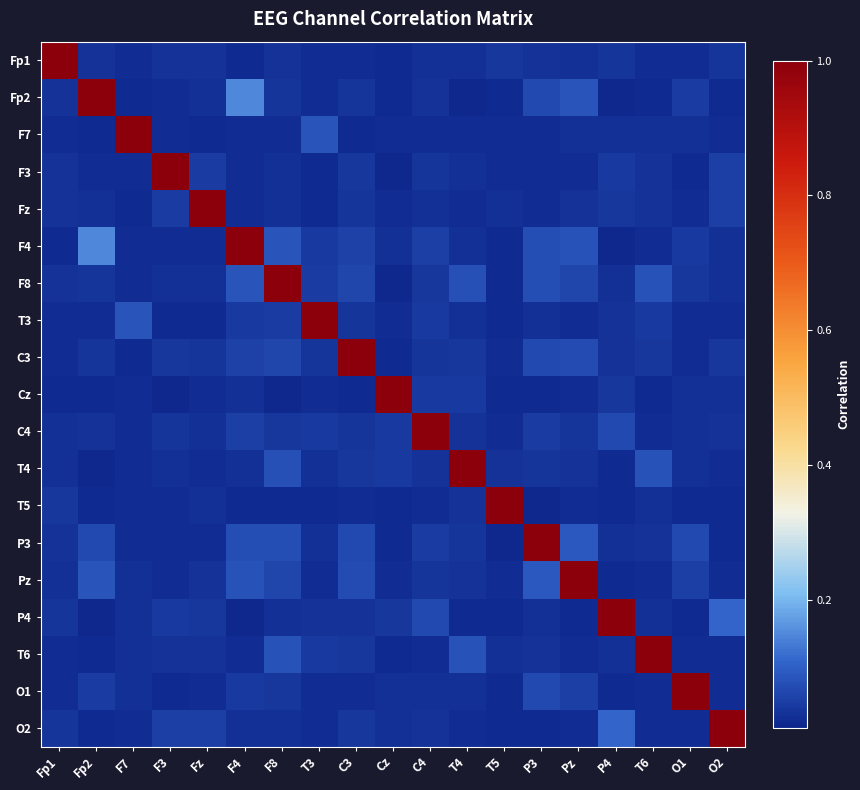

Reading left to right, transcribe all the data shown in this chart.

Fp1: Fp1=1.0	Fp2=0.0	F7=0.0	F3=0.0	Fz=0.0	F4=0.0	F8=0.0	T3=0.0	C3=0.0	Cz=0.0	C4=0.0	T4=0.0	T5=0.0	P3=0.0	Pz=0.0	P4=0.0	T6=0.0	O1=0.0	O2=0.0
Fp2: Fp1=0.0	Fp2=1.0	F7=0.0	F3=0.0	Fz=0.0	F4=0.1	F8=0.0	T3=0.0	C3=0.0	Cz=0.0	C4=0.0	T4=0.0	T5=0.0	P3=0.1	Pz=0.1	P4=0.0	T6=0.0	O1=0.0	O2=0.0
F7: Fp1=0.0	Fp2=0.0	F7=1.0	F3=0.0	Fz=0.0	F4=0.0	F8=0.0	T3=0.1	C3=0.0	Cz=0.0	C4=0.0	T4=0.0	T5=0.0	P3=0.0	Pz=0.0	P4=0.0	T6=0.0	O1=0.0	O2=0.0
F3: Fp1=0.0	Fp2=0.0	F7=0.0	F3=1.0	Fz=0.0	F4=0.0	F8=0.0	T3=0.0	C3=0.0	Cz=0.0	C4=0.0	T4=0.0	T5=0.0	P3=0.0	Pz=0.0	P4=0.0	T6=0.0	O1=0.0	O2=0.1
Fz: Fp1=0.0	Fp2=0.0	F7=0.0	F3=0.0	Fz=1.0	F4=0.0	F8=0.0	T3=0.0	C3=0.0	Cz=0.0	C4=0.0	T4=0.0	T5=0.0	P3=0.0	Pz=0.0	P4=0.0	T6=0.0	O1=0.0	O2=0.0
F4: Fp1=0.0	Fp2=0.1	F7=0.0	F3=0.0	Fz=0.0	F4=1.0	F8=0.1	T3=0.0	C3=0.1	Cz=0.0	C4=0.1	T4=0.0	T5=0.0	P3=0.1	Pz=0.1	P4=0.0	T6=0.0	O1=0.0	O2=0.0
F8: Fp1=0.0	Fp2=0.0	F7=0.0	F3=0.0	Fz=0.0	F4=0.1	F8=1.0	T3=0.0	C3=0.1	Cz=0.0	C4=0.0	T4=0.1	T5=0.0	P3=0.1	Pz=0.1	P4=0.0	T6=0.1	O1=0.0	O2=0.0
T3: Fp1=0.0	Fp2=0.0	F7=0.1	F3=0.0	Fz=0.0	F4=0.0	F8=0.0	T3=1.0	C3=0.0	Cz=0.0	C4=0.0	T4=0.0	T5=0.0	P3=0.0	Pz=0.0	P4=0.0	T6=0.0	O1=0.0	O2=0.0
C3: Fp1=0.0	Fp2=0.0	F7=0.0	F3=0.0	Fz=0.0	F4=0.1	F8=0.1	T3=0.0	C3=1.0	Cz=0.0	C4=0.0	T4=0.0	T5=0.0	P3=0.1	Pz=0.1	P4=0.0	T6=0.0	O1=0.0	O2=0.0
Cz: Fp1=0.0	Fp2=0.0	F7=0.0	F3=0.0	Fz=0.0	F4=0.0	F8=0.0	T3=0.0	C3=0.0	Cz=1.0	C4=0.0	T4=0.0	T5=0.0	P3=0.0	Pz=0.0	P4=0.0	T6=0.0	O1=0.0	O2=0.0
C4: Fp1=0.0	Fp2=0.0	F7=0.0	F3=0.0	Fz=0.0	F4=0.1	F8=0.0	T3=0.0	C3=0.0	Cz=0.0	C4=1.0	T4=0.0	T5=0.0	P3=0.0	Pz=0.0	P4=0.1	T6=0.0	O1=0.0	O2=0.0
T4: Fp1=0.0	Fp2=0.0	F7=0.0	F3=0.0	Fz=0.0	F4=0.0	F8=0.1	T3=0.0	C3=0.0	Cz=0.0	C4=0.0	T4=1.0	T5=0.0	P3=0.0	Pz=0.0	P4=0.0	T6=0.1	O1=0.0	O2=0.0
T5: Fp1=0.0	Fp2=0.0	F7=0.0	F3=0.0	Fz=0.0	F4=0.0	F8=0.0	T3=0.0	C3=0.0	Cz=0.0	C4=0.0	T4=0.0	T5=1.0	P3=0.0	Pz=0.0	P4=0.0	T6=0.0	O1=0.0	O2=0.0
P3: Fp1=0.0	Fp2=0.1	F7=0.0	F3=0.0	Fz=0.0	F4=0.1	F8=0.1	T3=0.0	C3=0.1	Cz=0.0	C4=0.0	T4=0.0	T5=0.0	P3=1.0	Pz=0.1	P4=0.0	T6=0.0	O1=0.1	O2=0.0
Pz: Fp1=0.0	Fp2=0.1	F7=0.0	F3=0.0	Fz=0.0	F4=0.1	F8=0.1	T3=0.0	C3=0.1	Cz=0.0	C4=0.0	T4=0.0	T5=0.0	P3=0.1	Pz=1.0	P4=0.0	T6=0.0	O1=0.0	O2=0.0
P4: Fp1=0.0	Fp2=0.0	F7=0.0	F3=0.0	Fz=0.0	F4=0.0	F8=0.0	T3=0.0	C3=0.0	Cz=0.0	C4=0.1	T4=0.0	T5=0.0	P3=0.0	Pz=0.0	P4=1.0	T6=0.0	O1=0.0	O2=0.1
T6: Fp1=0.0	Fp2=0.0	F7=0.0	F3=0.0	Fz=0.0	F4=0.0	F8=0.1	T3=0.0	C3=0.0	Cz=0.0	C4=0.0	T4=0.1	T5=0.0	P3=0.0	Pz=0.0	P4=0.0	T6=1.0	O1=0.0	O2=0.0
O1: Fp1=0.0	Fp2=0.0	F7=0.0	F3=0.0	Fz=0.0	F4=0.0	F8=0.0	T3=0.0	C3=0.0	Cz=0.0	C4=0.0	T4=0.0	T5=0.0	P3=0.1	Pz=0.0	P4=0.0	T6=0.0	O1=1.0	O2=0.0
O2: Fp1=0.0	Fp2=0.0	F7=0.0	F3=0.1	Fz=0.0	F4=0.0	F8=0.0	T3=0.0	C3=0.0	Cz=0.0	C4=0.0	T4=0.0	T5=0.0	P3=0.0	Pz=0.0	P4=0.1	T6=0.0	O1=0.0	O2=1.0